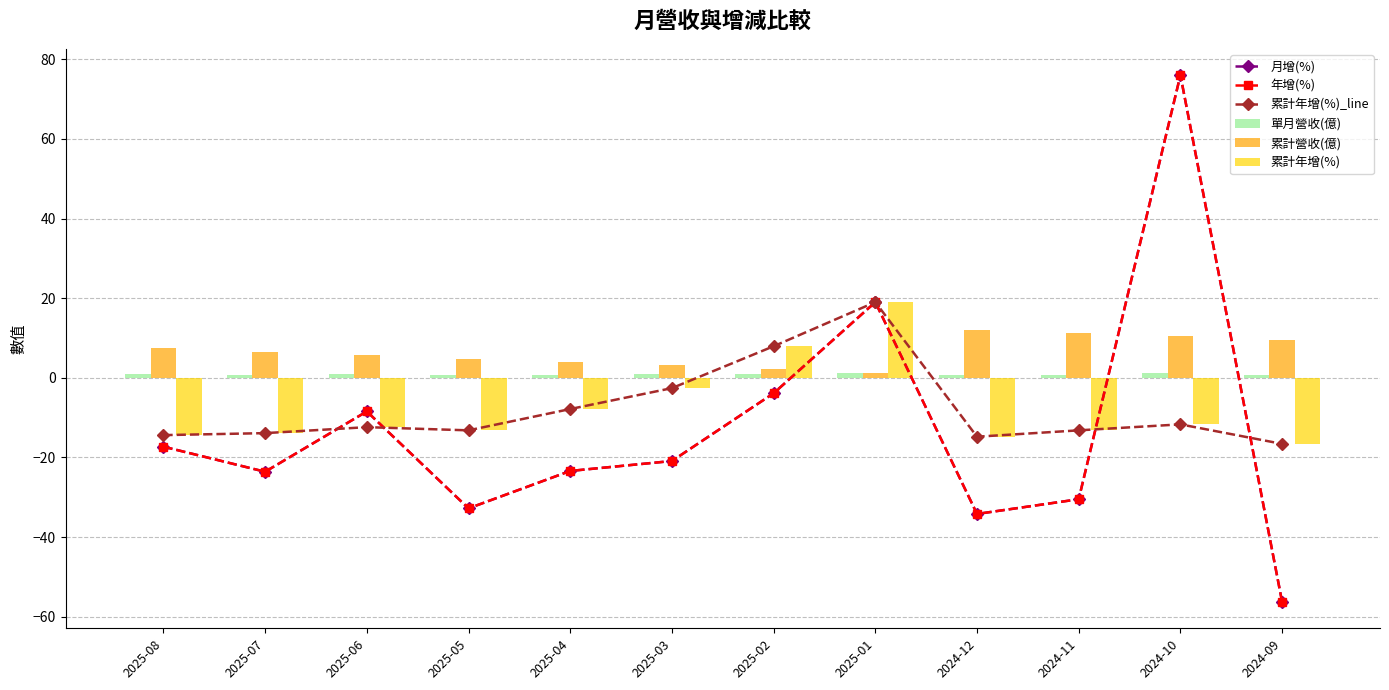

Reading left to right, transcribe all the data shown in this chart.

月增(%): -17.3	-23.6	-8.4	-32.8	-23.4	-20.9	-3.9	19.0	-34.2	-30.5	76.0	-56.3
年增(%): -17.3	-23.6	-8.4	-32.8	-23.4	-20.9	-3.9	19.0	-34.2	-30.5	76.0	-56.3
累計年增(%)_line: -14.4	-13.9	-12.4	-13.2	-7.8	-2.6	7.9	19.0	-14.8	-13.2	-11.7	-16.6
單月營收(億): 1.0	0.8	1.0	0.8	0.8	0.9	0.9	1.2	0.7	0.7	1.1	0.7
累計營收(億): 7.5	6.5	5.7	4.7	3.9	3.1	2.2	1.2	12.0	11.3	10.6	9.5
累計年增(%): -14.4	-13.9	-12.4	-13.2	-7.8	-2.6	7.9	19.0	-14.8	-13.2	-11.7	-16.6